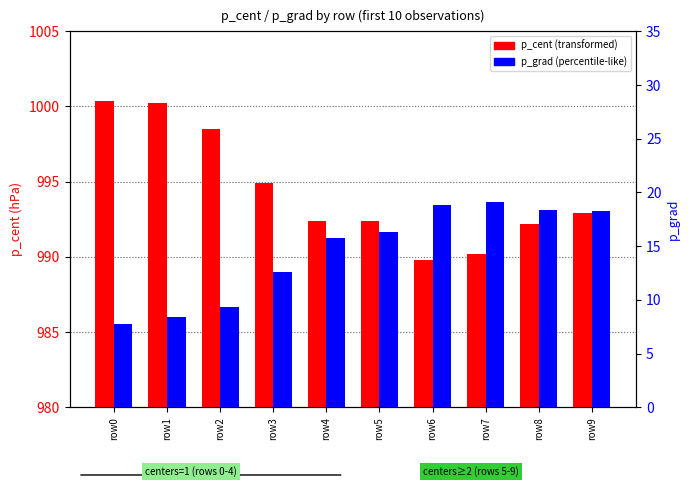

Rank the categories by p_cent value from lowest to highest.

row6, row7, row8, row5, row4, row9, row3, row2, row1, row0